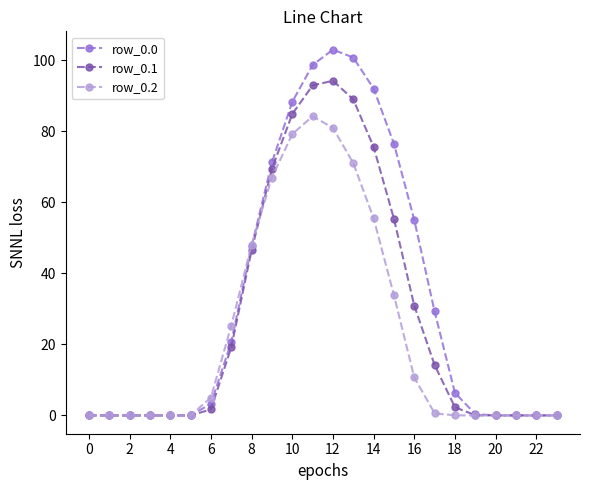

True or false: row_0.1 has more than 0 points higher than both neighbors.

True